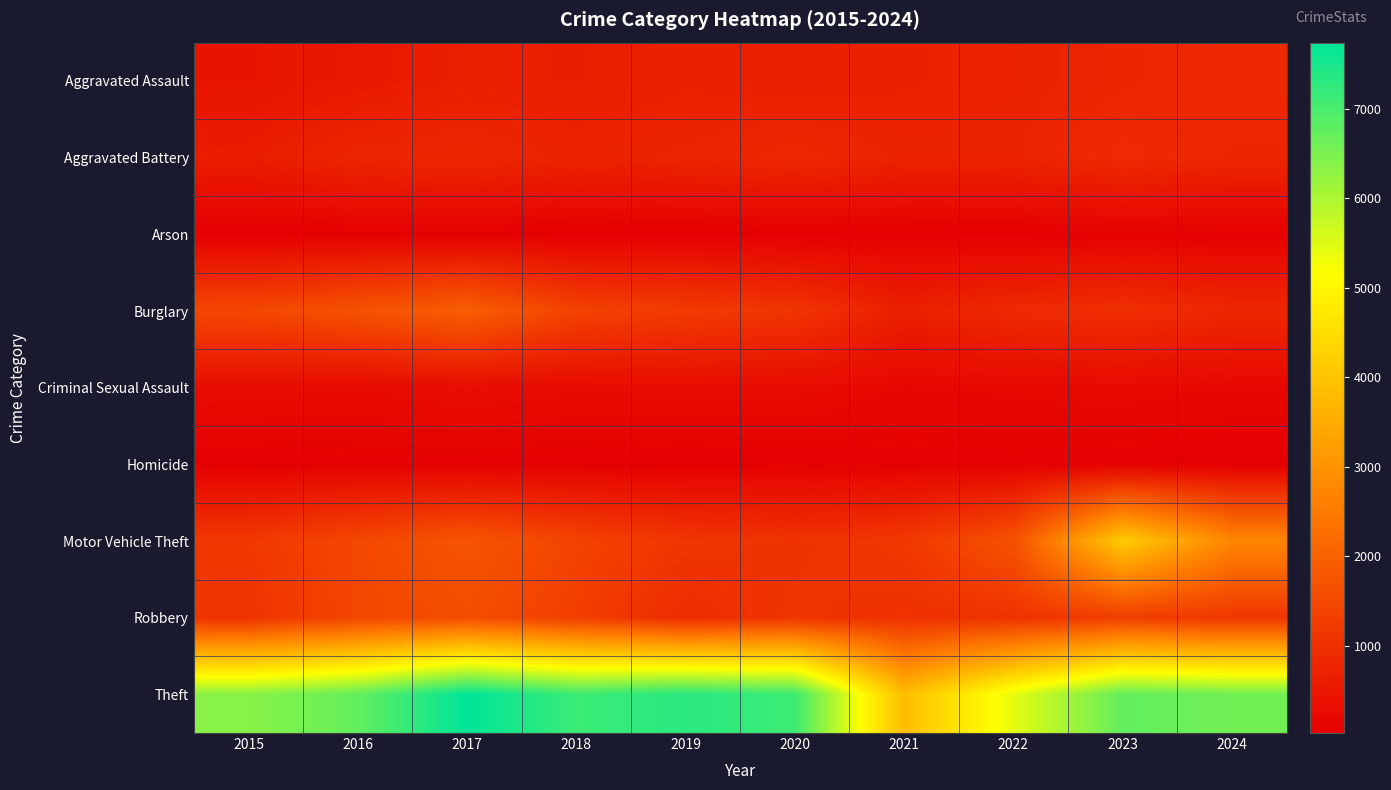

At how many categories does at least one series exceed 7344?

1